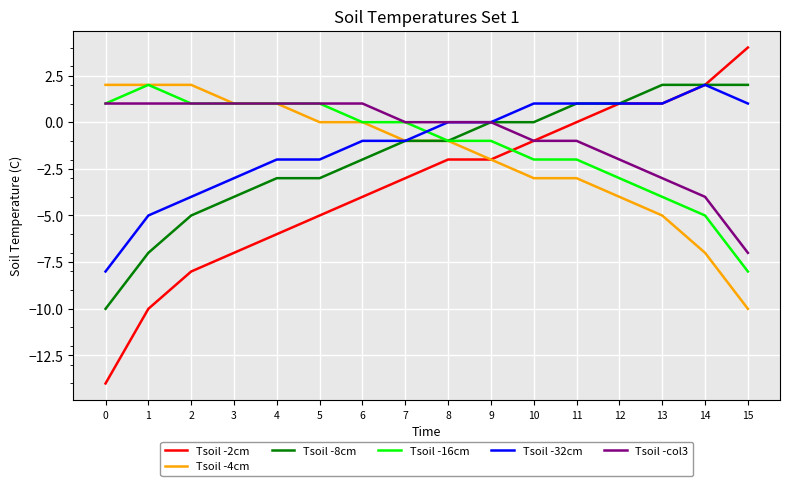

Which series has the largest range (max minus min)?

Tsoil -2cm